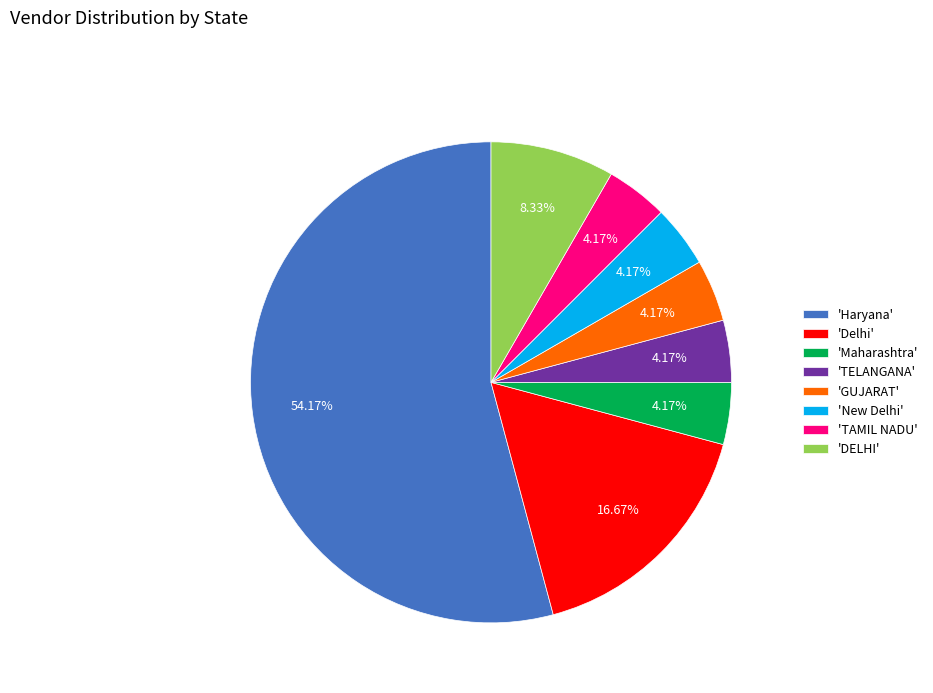

Which category has the biggest portion of the pie?

'Haryana'